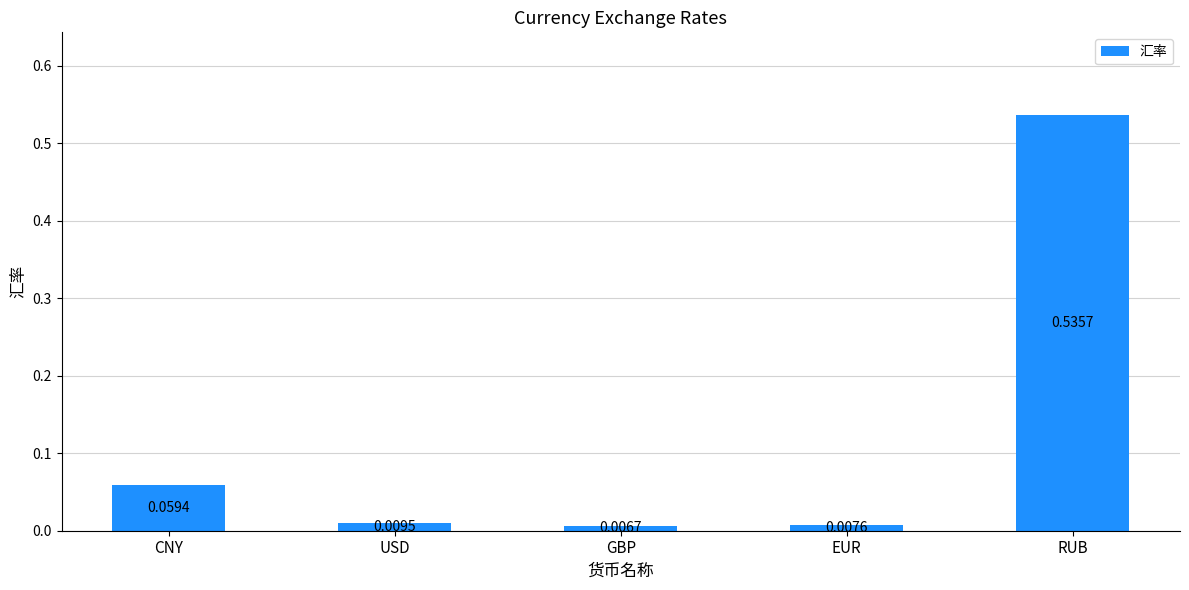

How many bars are there in total?

5